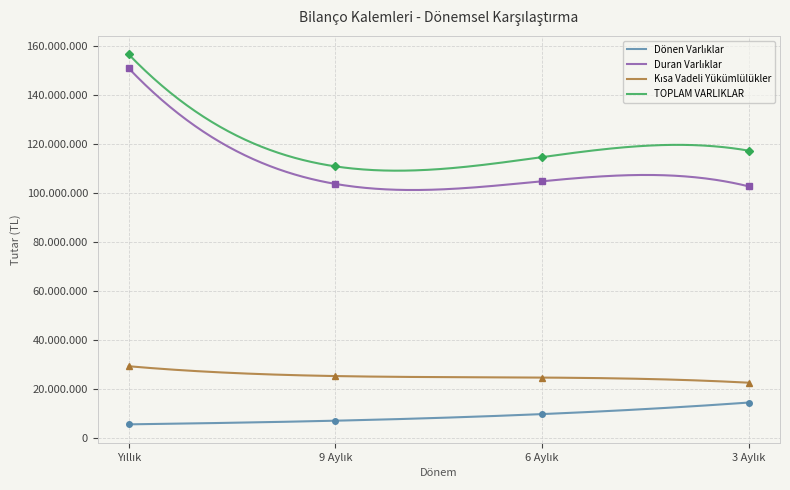

At how many categories does at least one series exceed 139517182?

1